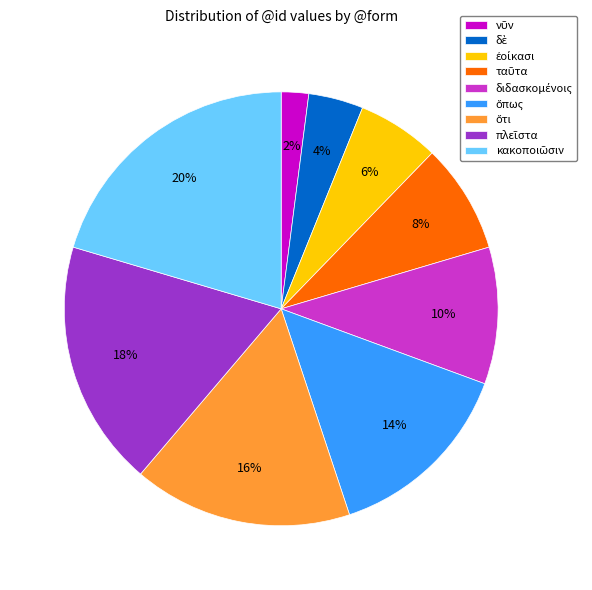

Does any single category account for the majority?

No